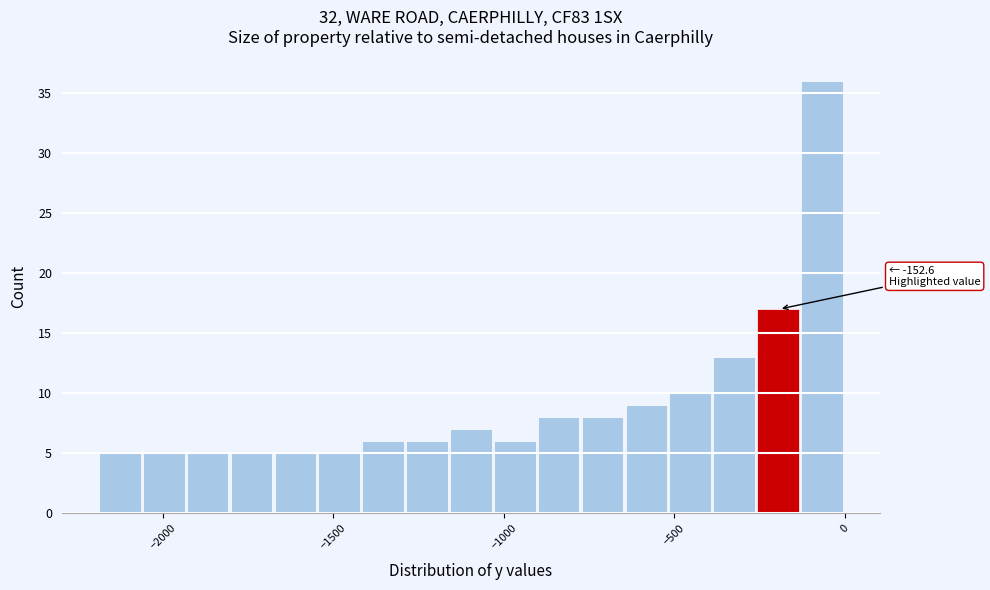

Around what value on the x-axis is the tallest bar? Give the approximate position of its centre, as read against the axis.

-50